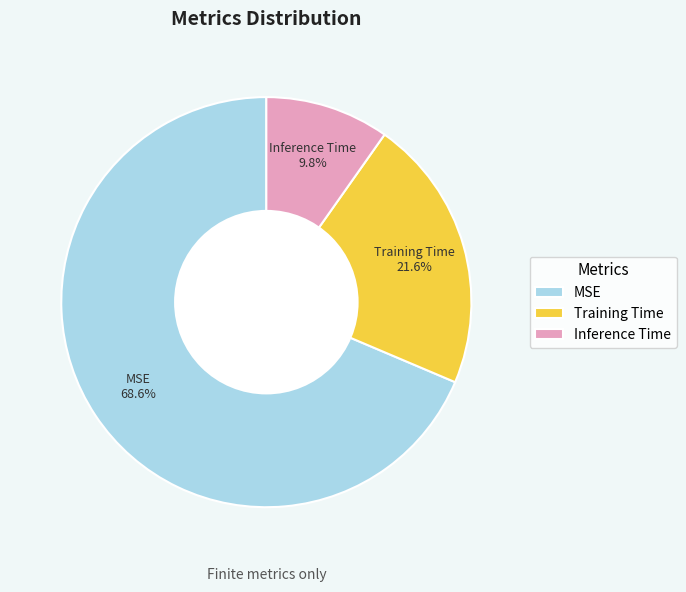

Which has a higher value, Inference Time or Training Time?

Training Time